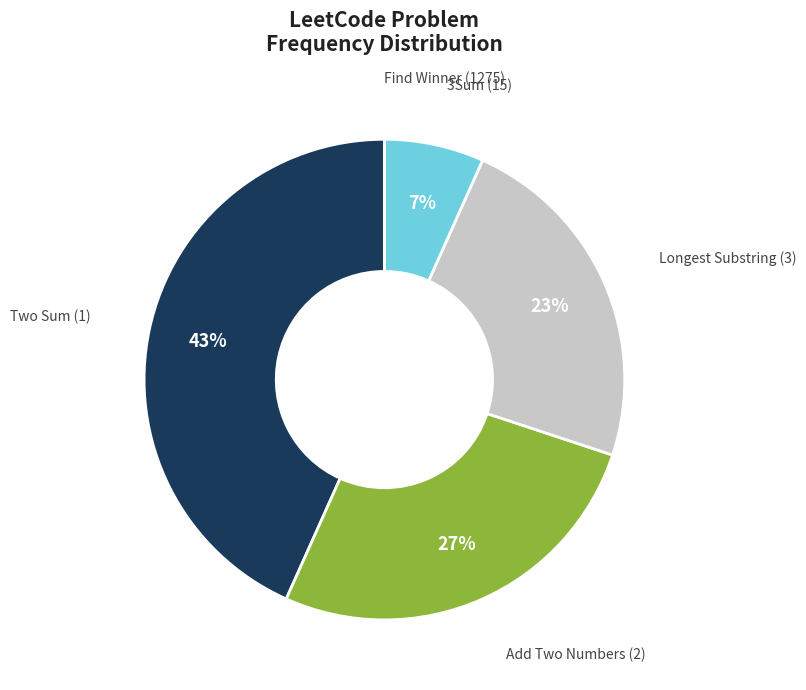

To the nearest percent, what is the difference between the largest and smallest slice percentages?

43%